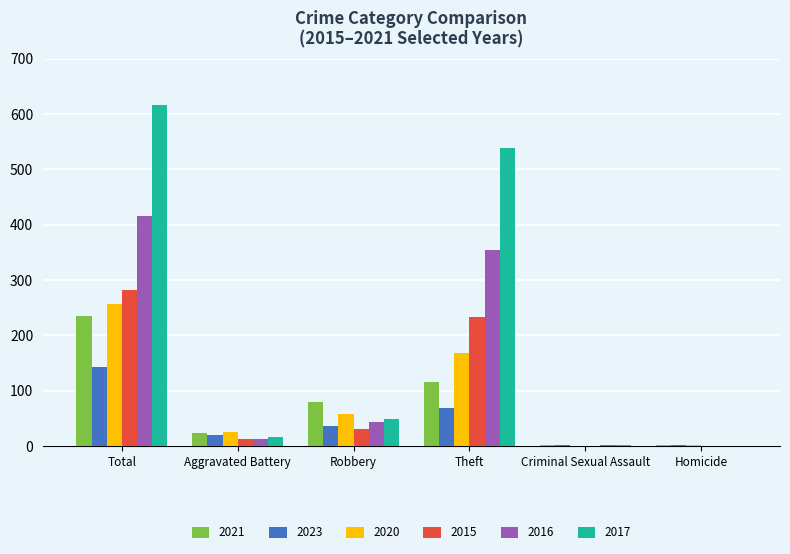

Which series has the largest total across all categories?

2017